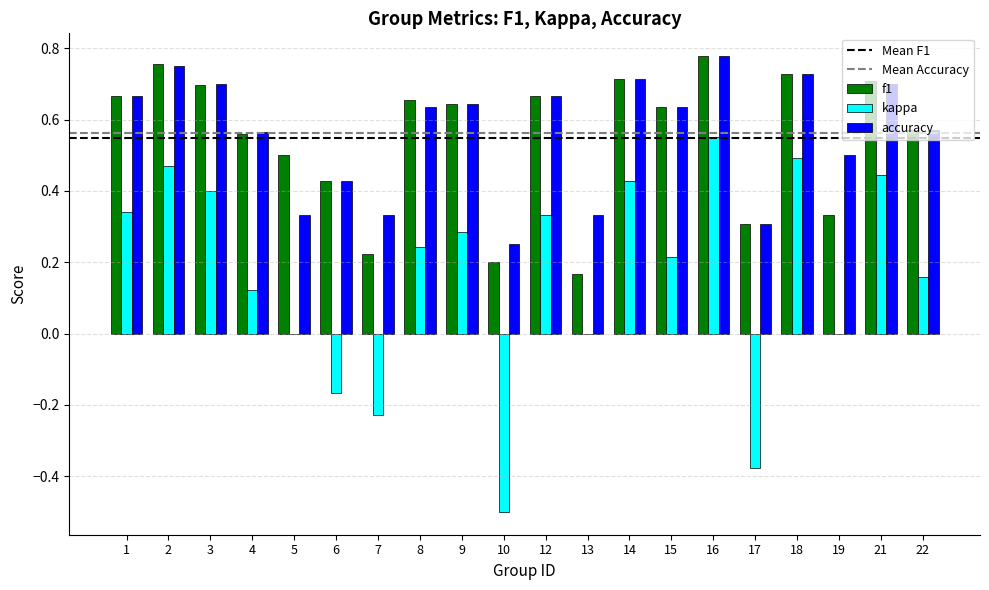

What is the sum of all kappa values?

3.2